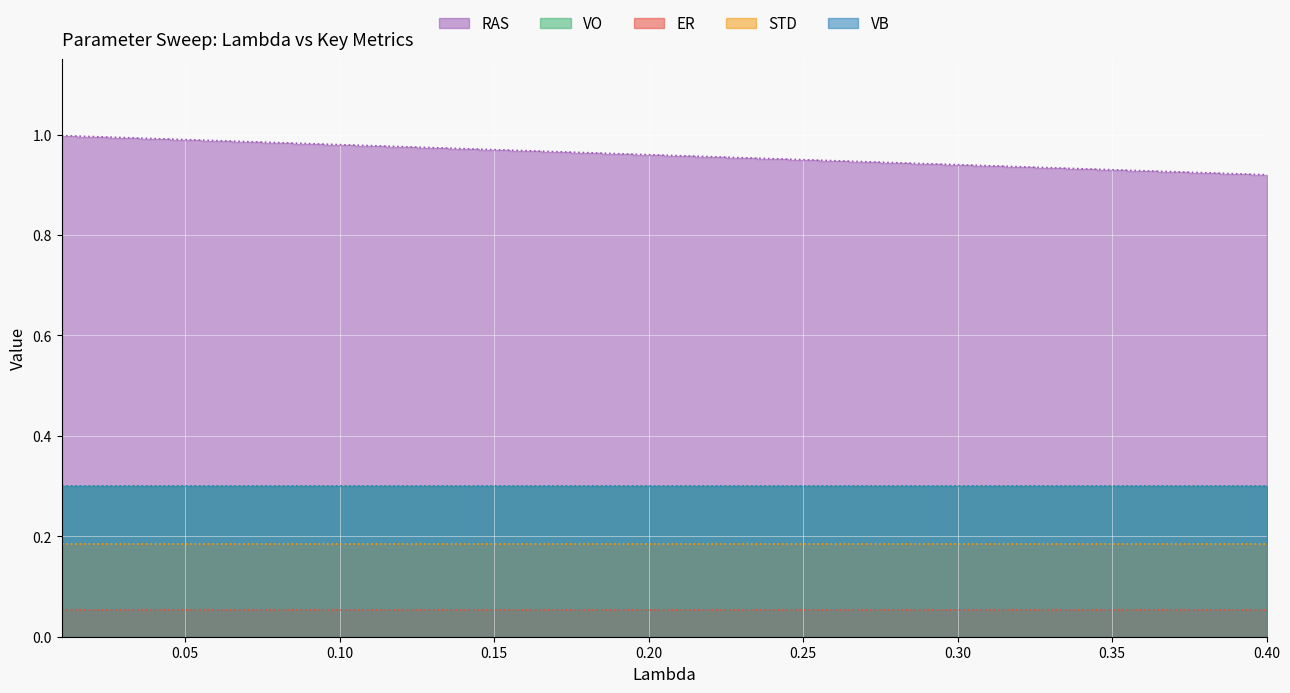

What is the label of the 9th point from the right?

0.32